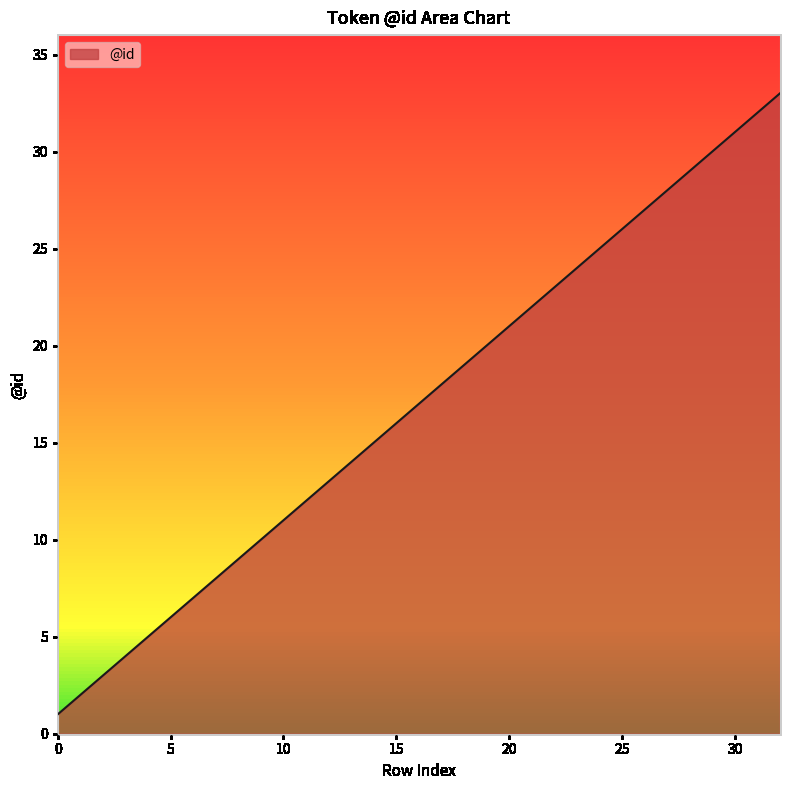

What is the difference between the maximum and minimum values?

32